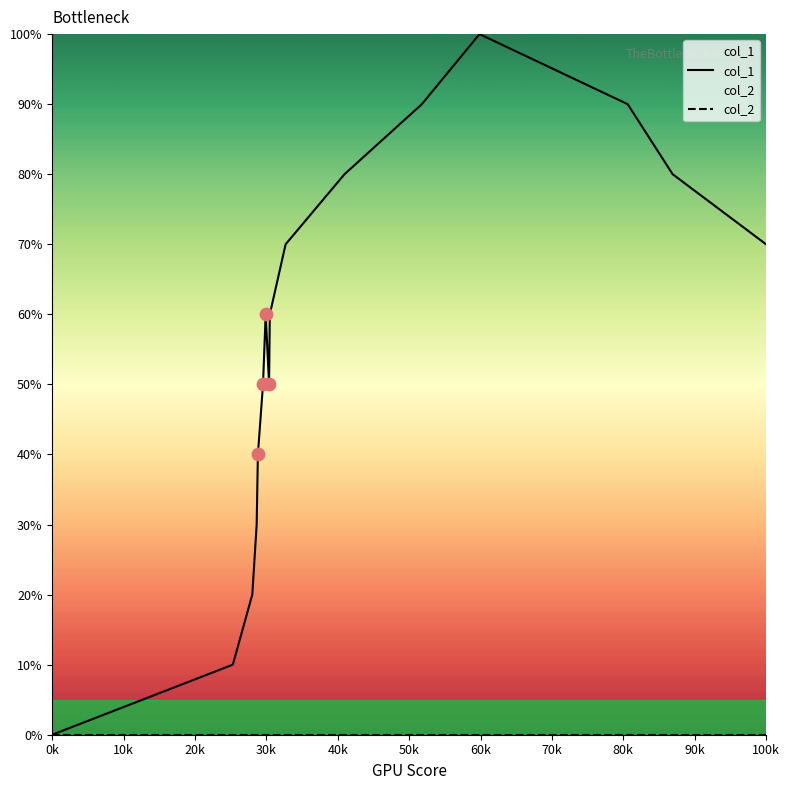

What are all the series names shown in the legend?

col_1, col_2